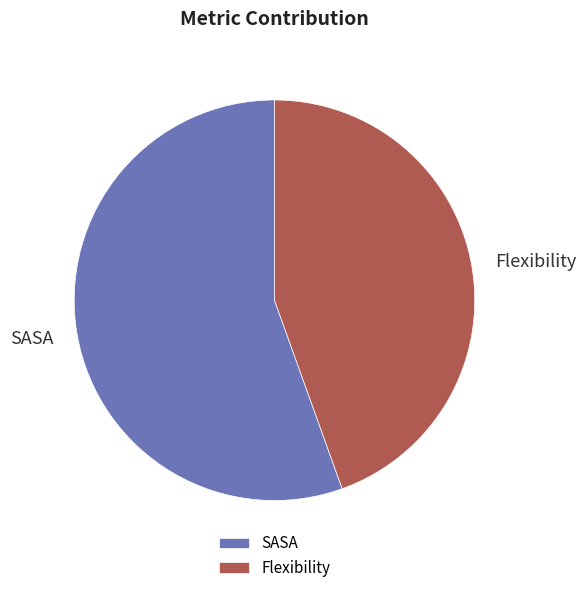

Combined, do Flexibility and SASA account for over 50%?

Yes